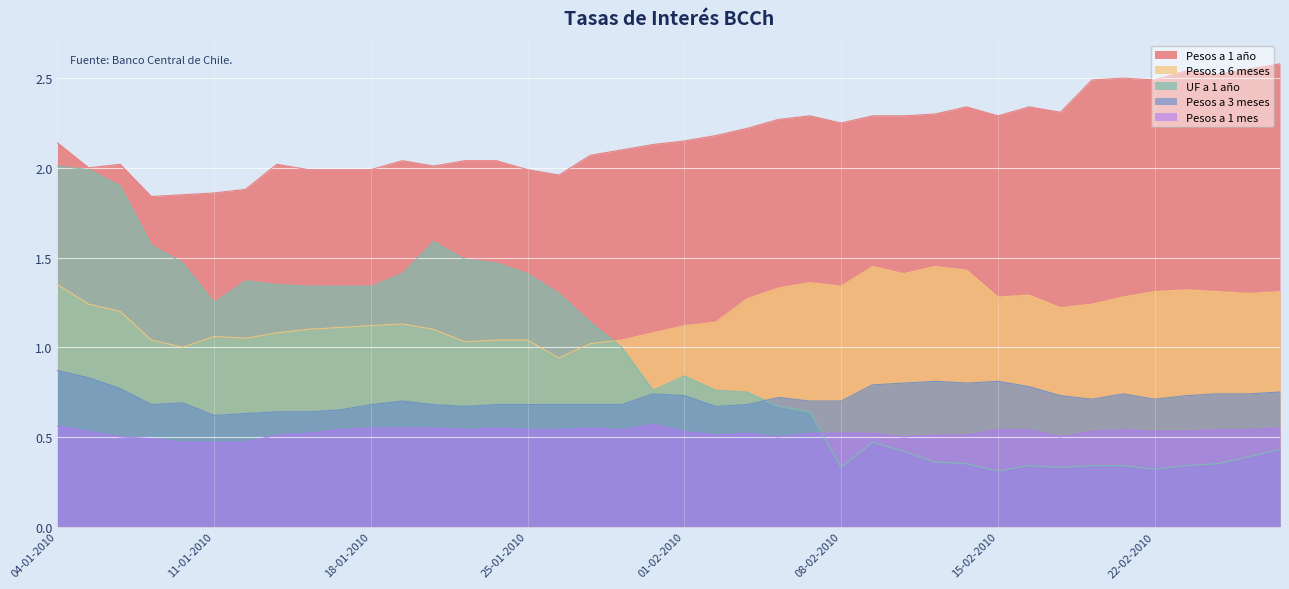

Reading right to left, transcribe all the data shown in this chart.

Pesos a 1 año: 26-02-2010=2.6	25-02-2010=2.5	24-02-2010=2.5	23-02-2010=2.5	22-02-2010=2.5	19-02-2010=2.5	18-02-2010=2.5	17-02-2010=2.3	16-02-2010=2.3	15-02-2010=2.3	12-02-2010=2.3	11-02-2010=2.3	10-02-2010=2.3	09-02-2010=2.3	08-02-2010=2.2	05-02-2010=2.3	04-02-2010=2.3	03-02-2010=2.2	02-02-2010=2.2	01-02-2010=2.1	29-01-2010=2.1	28-01-2010=2.1	27-01-2010=2.1	26-01-2010=2.0	25-01-2010=2.0	22-01-2010=2.0	21-01-2010=2.0	20-01-2010=2.0	19-01-2010=2.0	18-01-2010=2.0	15-01-2010=2.0	14-01-2010=2.0	13-01-2010=2.0	12-01-2010=1.9	11-01-2010=1.9	08-01-2010=1.9	07-01-2010=1.8	06-01-2010=2.0	05-01-2010=2.0	04-01-2010=2.1
Pesos a 6 meses: 26-02-2010=1.3	25-02-2010=1.3	24-02-2010=1.3	23-02-2010=1.3	22-02-2010=1.3	19-02-2010=1.3	18-02-2010=1.2	17-02-2010=1.2	16-02-2010=1.3	15-02-2010=1.3	12-02-2010=1.4	11-02-2010=1.4	10-02-2010=1.4	09-02-2010=1.4	08-02-2010=1.3	05-02-2010=1.4	04-02-2010=1.3	03-02-2010=1.3	02-02-2010=1.1	01-02-2010=1.1	29-01-2010=1.1	28-01-2010=1.0	27-01-2010=1.0	26-01-2010=0.9	25-01-2010=1.0	22-01-2010=1.0	21-01-2010=1.0	20-01-2010=1.1	19-01-2010=1.1	18-01-2010=1.1	15-01-2010=1.1	14-01-2010=1.1	13-01-2010=1.1	12-01-2010=1.1	11-01-2010=1.1	08-01-2010=1.0	07-01-2010=1.0	06-01-2010=1.2	05-01-2010=1.2	04-01-2010=1.4
UF a 1 año: 26-02-2010=0.4	25-02-2010=0.4	24-02-2010=0.3	23-02-2010=0.3	22-02-2010=0.3	19-02-2010=0.3	18-02-2010=0.3	17-02-2010=0.3	16-02-2010=0.3	15-02-2010=0.3	12-02-2010=0.3	11-02-2010=0.4	10-02-2010=0.4	09-02-2010=0.5	08-02-2010=0.3	05-02-2010=0.6	04-02-2010=0.7	03-02-2010=0.8	02-02-2010=0.8	01-02-2010=0.8	29-01-2010=0.8	28-01-2010=1.0	27-01-2010=1.1	26-01-2010=1.3	25-01-2010=1.4	22-01-2010=1.5	21-01-2010=1.5	20-01-2010=1.6	19-01-2010=1.4	18-01-2010=1.3	15-01-2010=1.3	14-01-2010=1.3	13-01-2010=1.4	12-01-2010=1.4	11-01-2010=1.2	08-01-2010=1.5	07-01-2010=1.6	06-01-2010=1.9	05-01-2010=2.0	04-01-2010=2.0
Pesos a 3 meses: 26-02-2010=0.8	25-02-2010=0.7	24-02-2010=0.7	23-02-2010=0.7	22-02-2010=0.7	19-02-2010=0.7	18-02-2010=0.7	17-02-2010=0.7	16-02-2010=0.8	15-02-2010=0.8	12-02-2010=0.8	11-02-2010=0.8	10-02-2010=0.8	09-02-2010=0.8	08-02-2010=0.7	05-02-2010=0.7	04-02-2010=0.7	03-02-2010=0.7	02-02-2010=0.7	01-02-2010=0.7	29-01-2010=0.7	28-01-2010=0.7	27-01-2010=0.7	26-01-2010=0.7	25-01-2010=0.7	22-01-2010=0.7	21-01-2010=0.7	20-01-2010=0.7	19-01-2010=0.7	18-01-2010=0.7	15-01-2010=0.7	14-01-2010=0.6	13-01-2010=0.6	12-01-2010=0.6	11-01-2010=0.6	08-01-2010=0.7	07-01-2010=0.7	06-01-2010=0.8	05-01-2010=0.8	04-01-2010=0.9
Pesos a 1 mes: 26-02-2010=0.6	25-02-2010=0.5	24-02-2010=0.5	23-02-2010=0.5	22-02-2010=0.5	19-02-2010=0.5	18-02-2010=0.5	17-02-2010=0.5	16-02-2010=0.5	15-02-2010=0.5	12-02-2010=0.5	11-02-2010=0.5	10-02-2010=0.5	09-02-2010=0.5	08-02-2010=0.5	05-02-2010=0.5	04-02-2010=0.5	03-02-2010=0.5	02-02-2010=0.5	01-02-2010=0.5	29-01-2010=0.6	28-01-2010=0.5	27-01-2010=0.6	26-01-2010=0.5	25-01-2010=0.5	22-01-2010=0.6	21-01-2010=0.5	20-01-2010=0.6	19-01-2010=0.6	18-01-2010=0.6	15-01-2010=0.5	14-01-2010=0.5	13-01-2010=0.5	12-01-2010=0.5	11-01-2010=0.5	08-01-2010=0.5	07-01-2010=0.5	06-01-2010=0.5	05-01-2010=0.5	04-01-2010=0.6